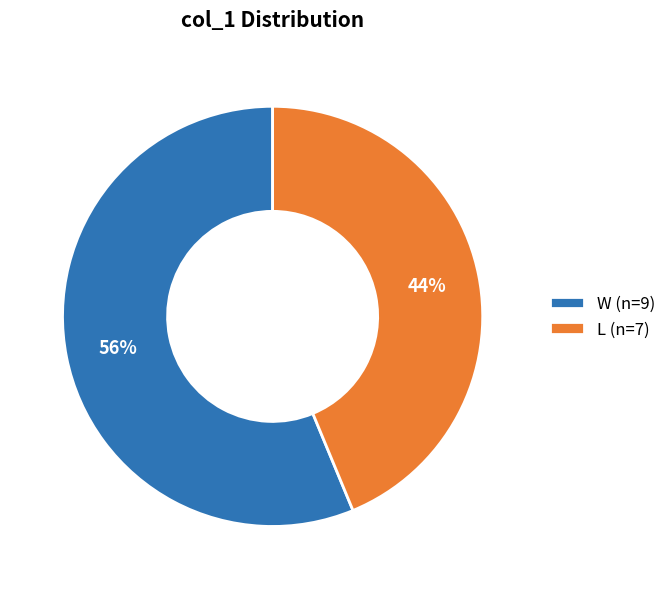

What percentage is the W slice, to the nearest percent?

56%